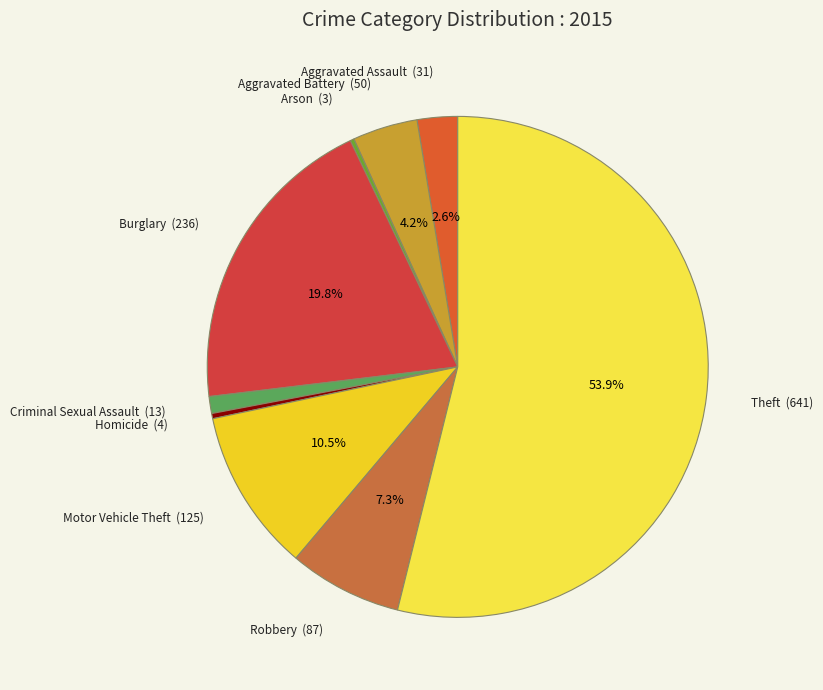

To the nearest percent, what percentage of the pie is Theft?

54%